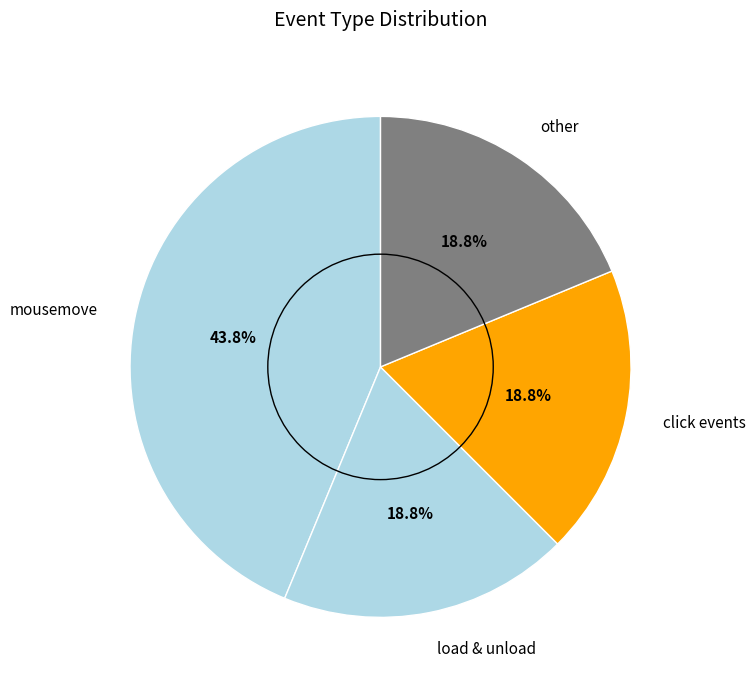

To the nearest percent, what is the average slice percentage?

25%